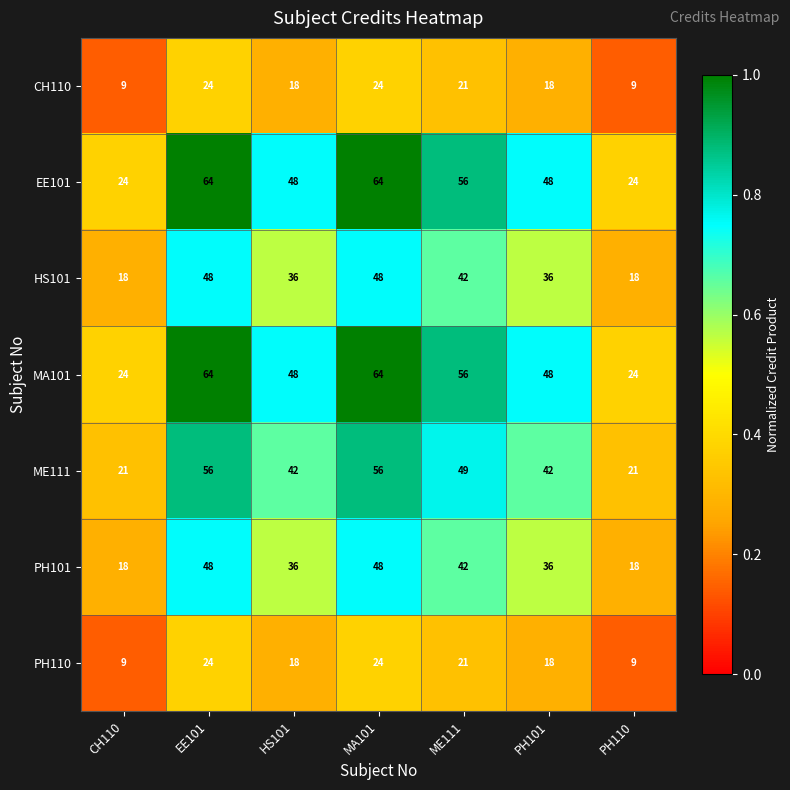

What is the total value across all series at MA101?

328